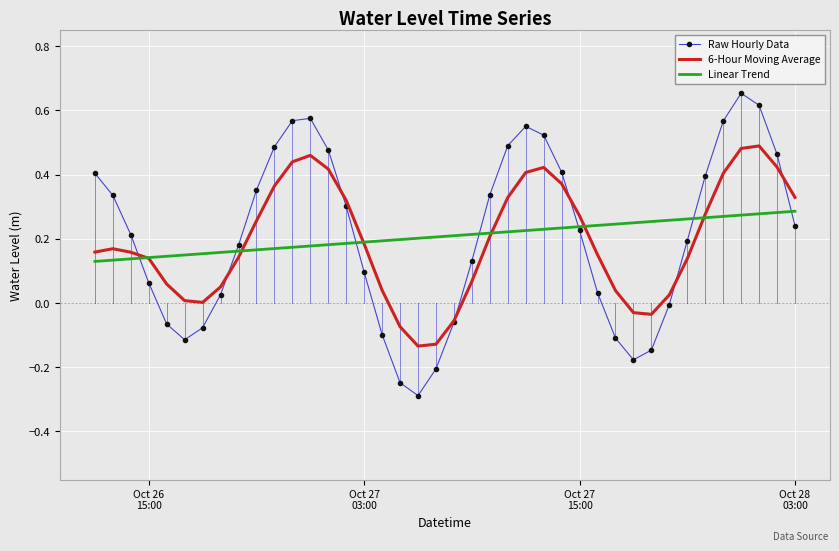

What is the lowest value of the Raw Hourly Data series?

-0.3